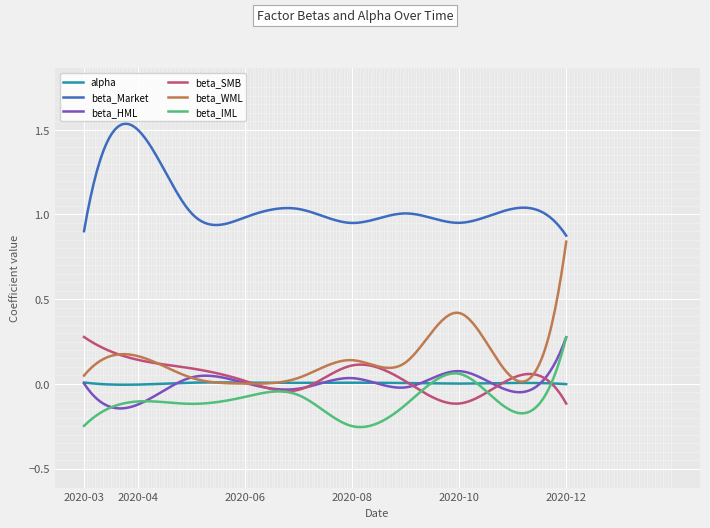

Which series has the largest range (max minus min)?

beta_WML